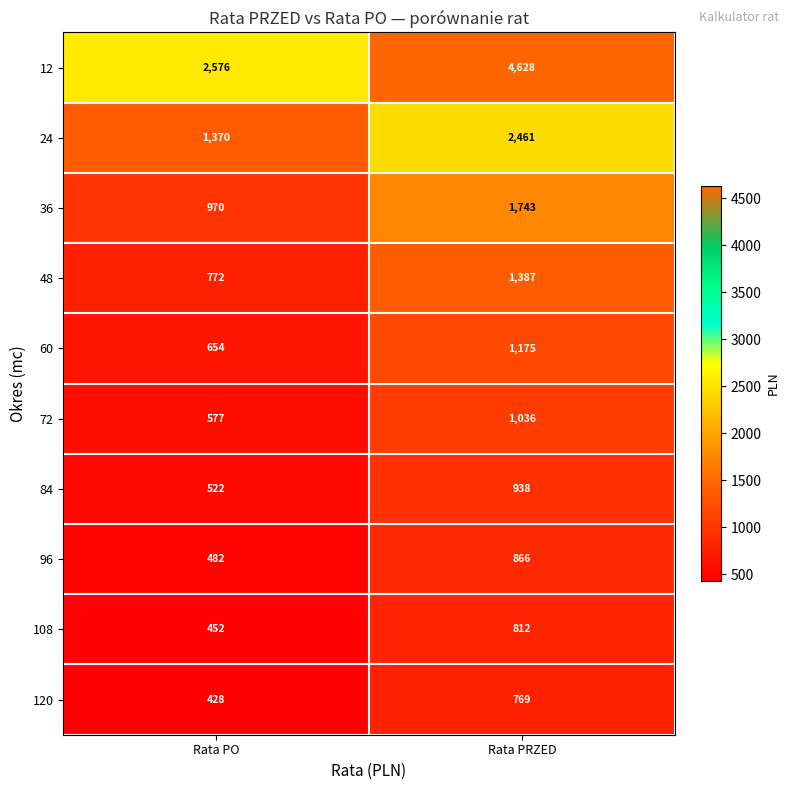

True or false: 84 has a value of 905 at Rata PO.

False